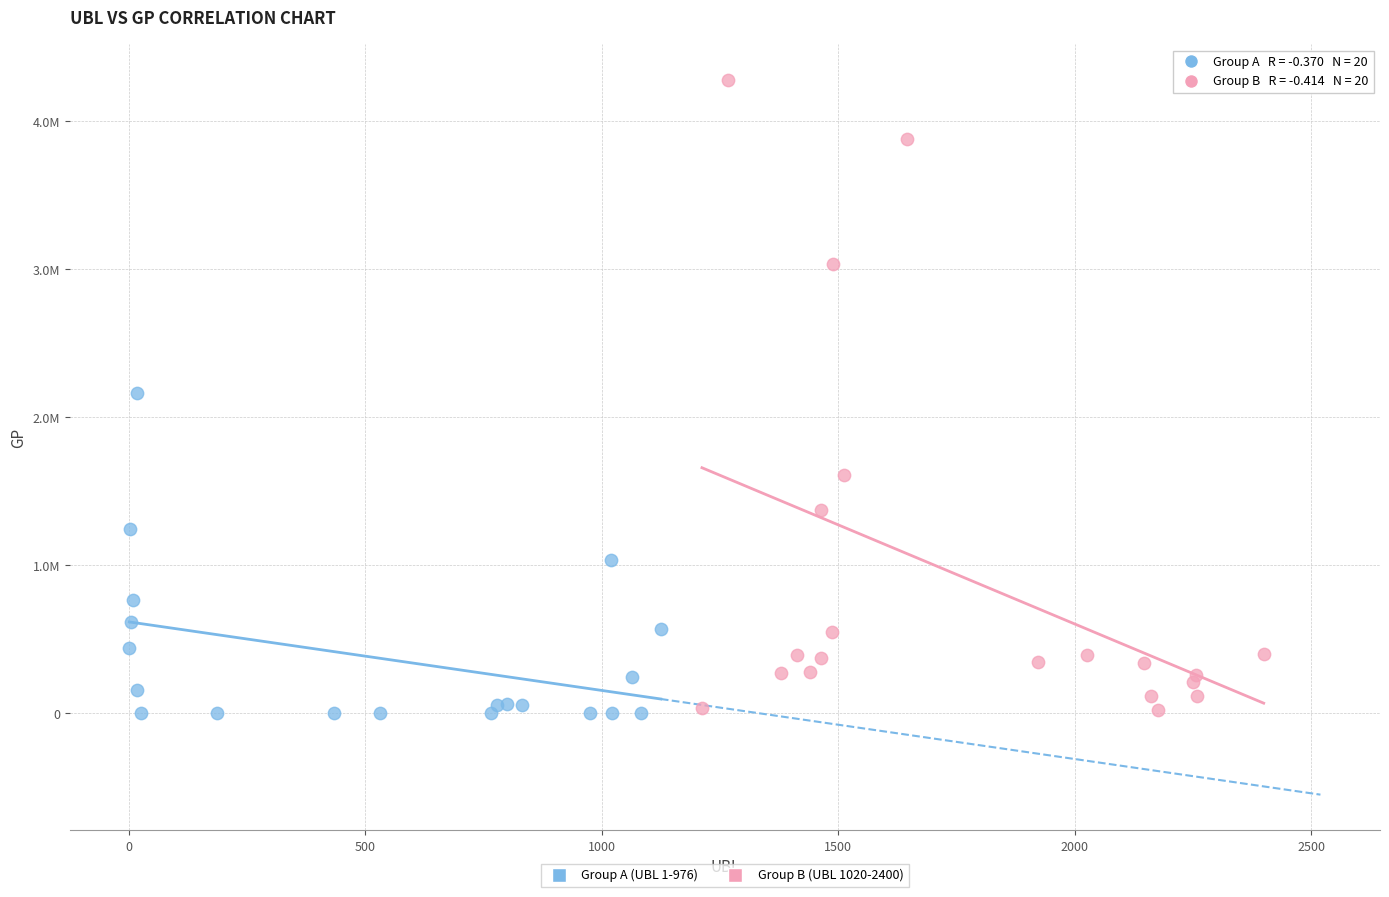

Which series has the widest spread of Y values?

Group B (UBL 1020-2400)